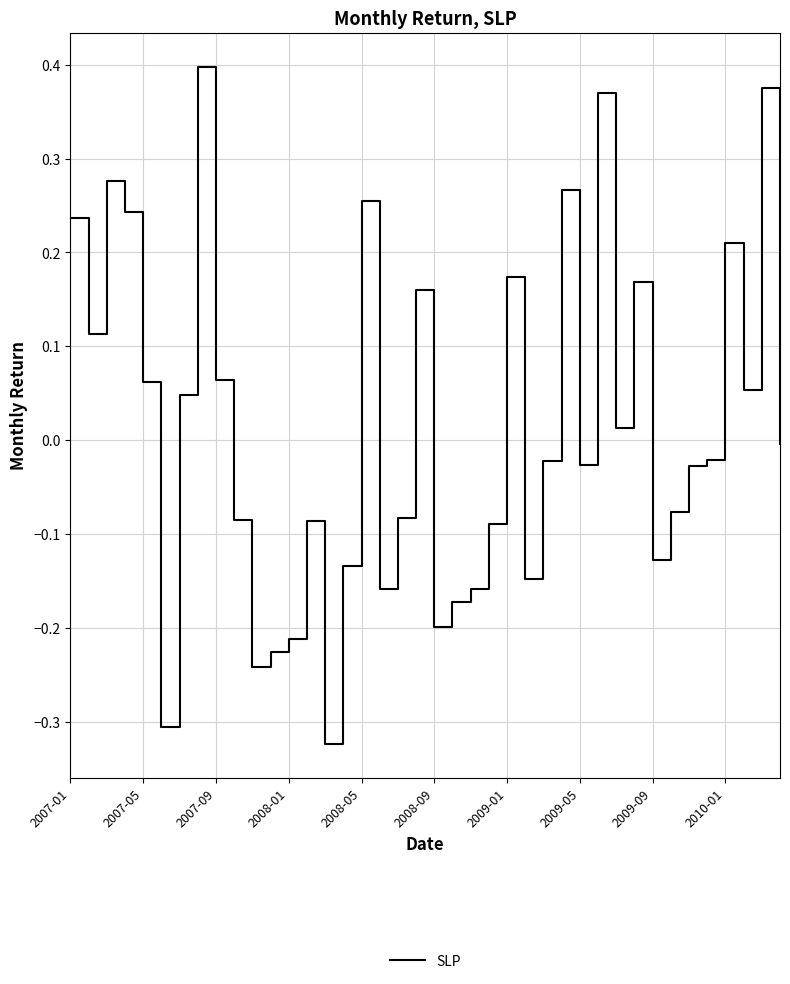

Which category has the lowest value across all series?

14